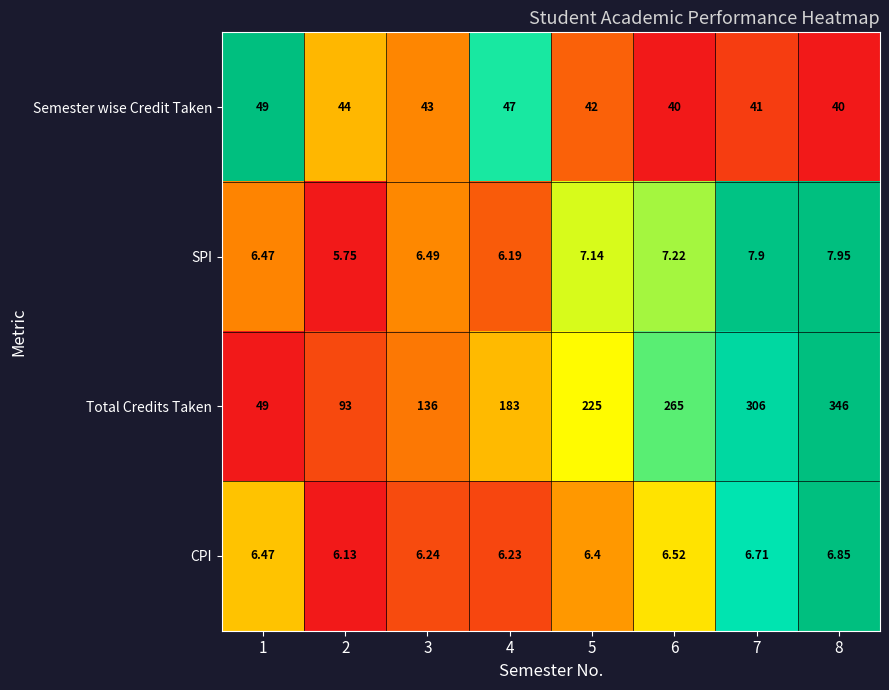

Which series has the largest range (max minus min)?

Total Credits Taken